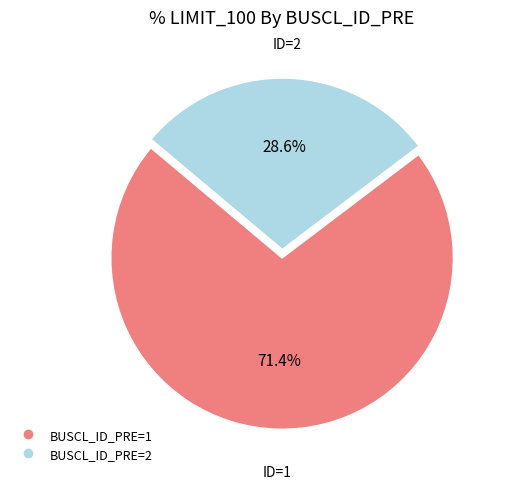

Is there a majority slice in this chart?

Yes